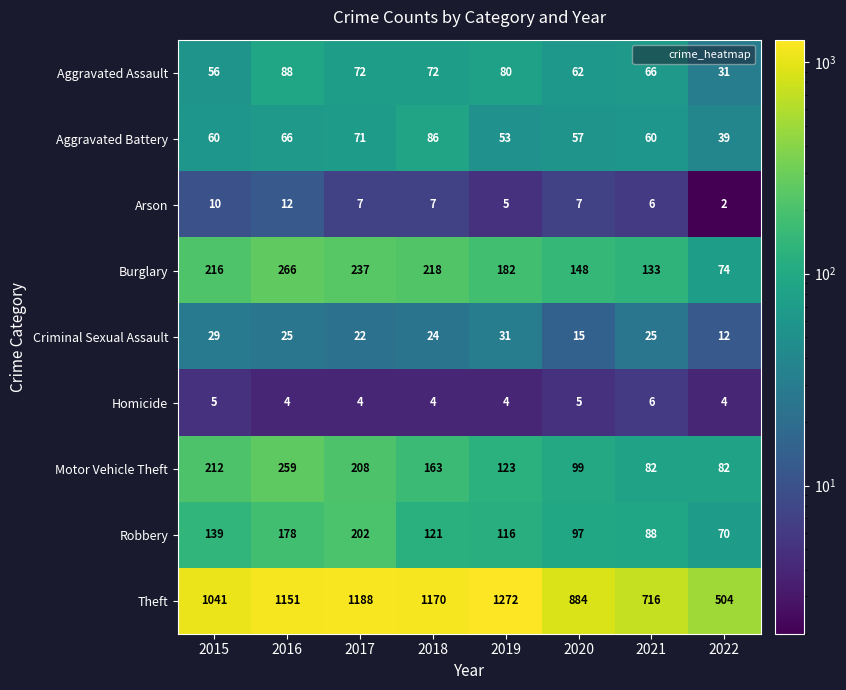

Which series has the largest total across all categories?

Theft